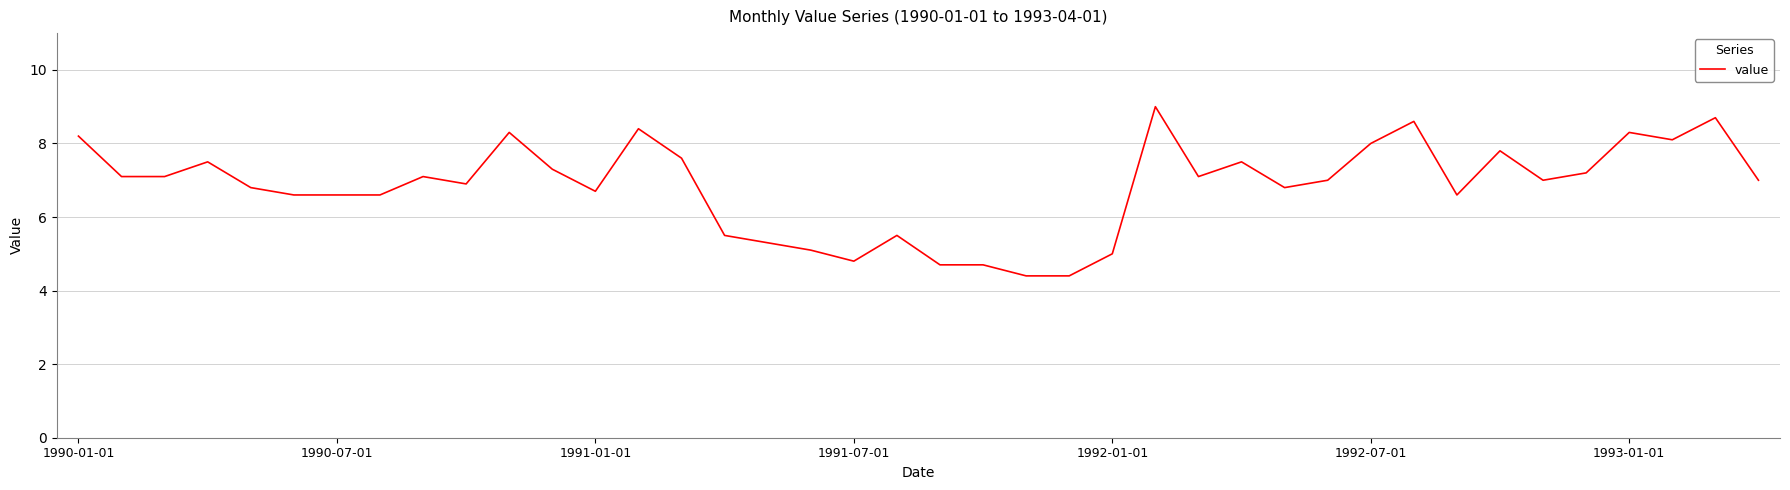

What is the sum of all values?

272.9